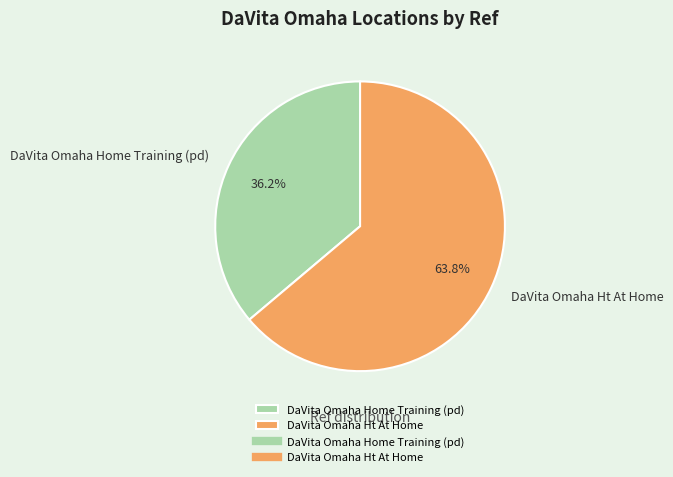

Which slice is the smallest?

DaVita Omaha Home Training (pd)